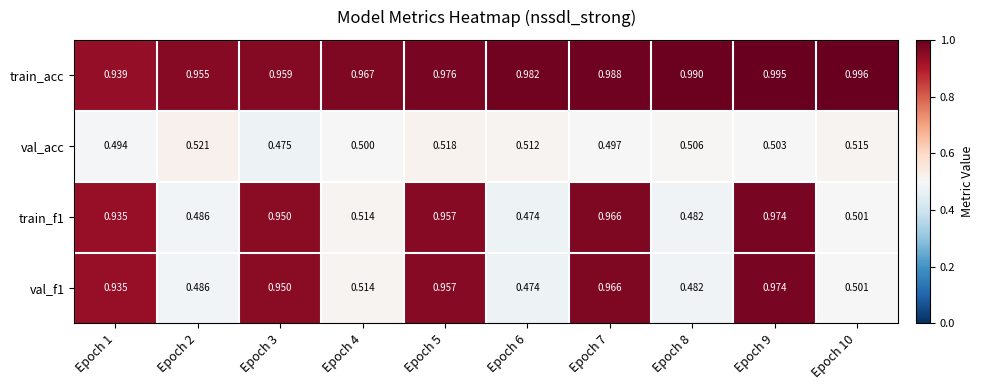

Is the value of train_f1 at Epoch 6 greater than the value of train_acc at Epoch 2?

No